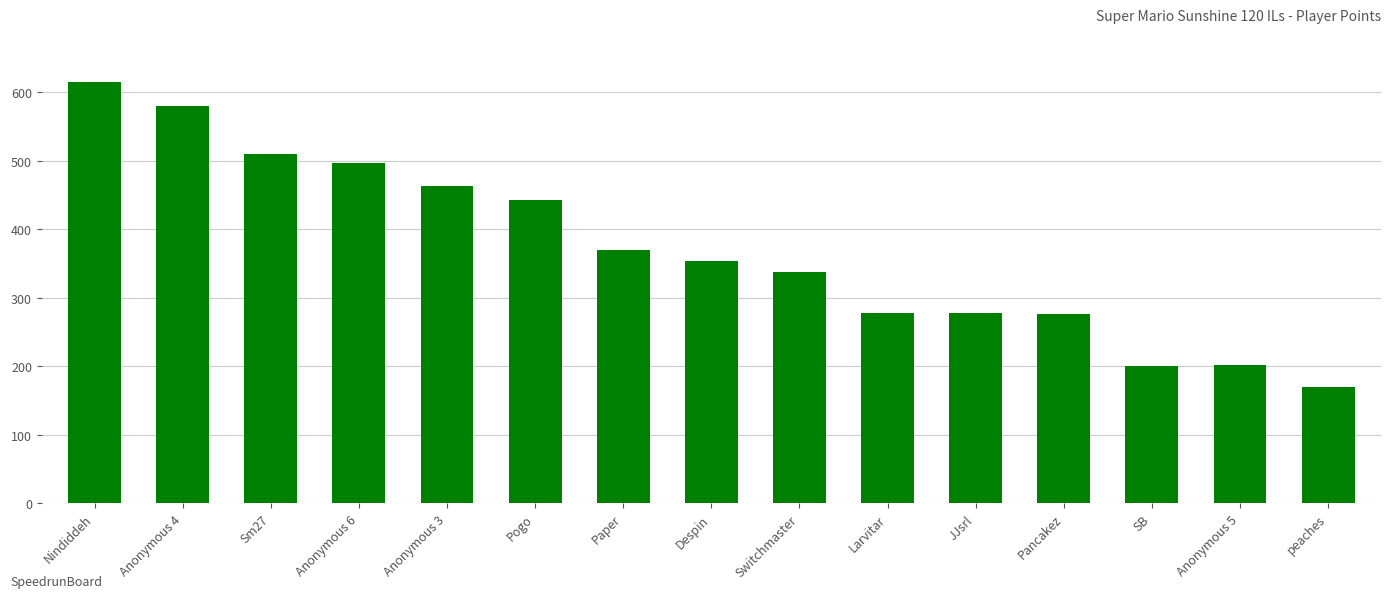

What is the average value?

371